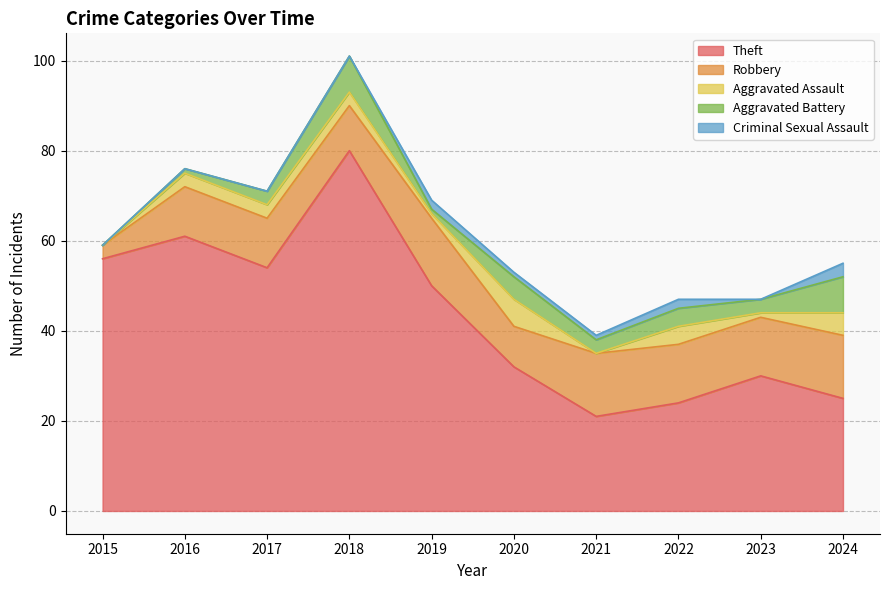

What is the sum of all Aggravated Battery values?

36